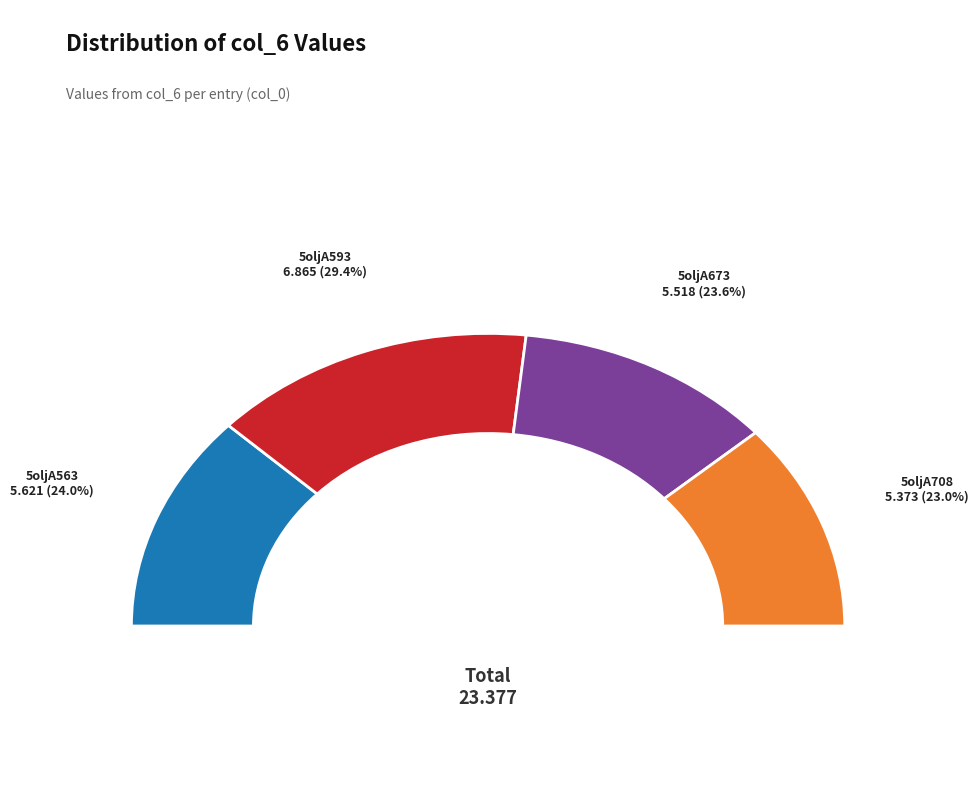

What is the change in value from 5oljA673 to 5oljA708?

-0.1